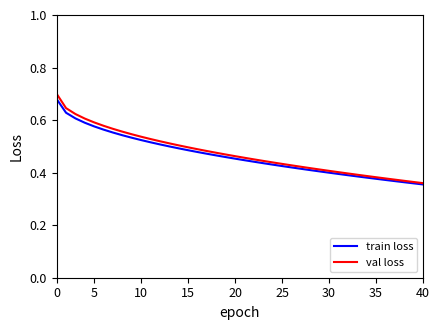

Which series has the widest spread of values?

val loss